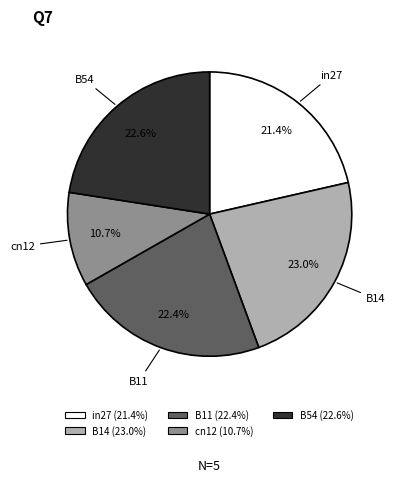

Is cn12 the majority of the pie?

No